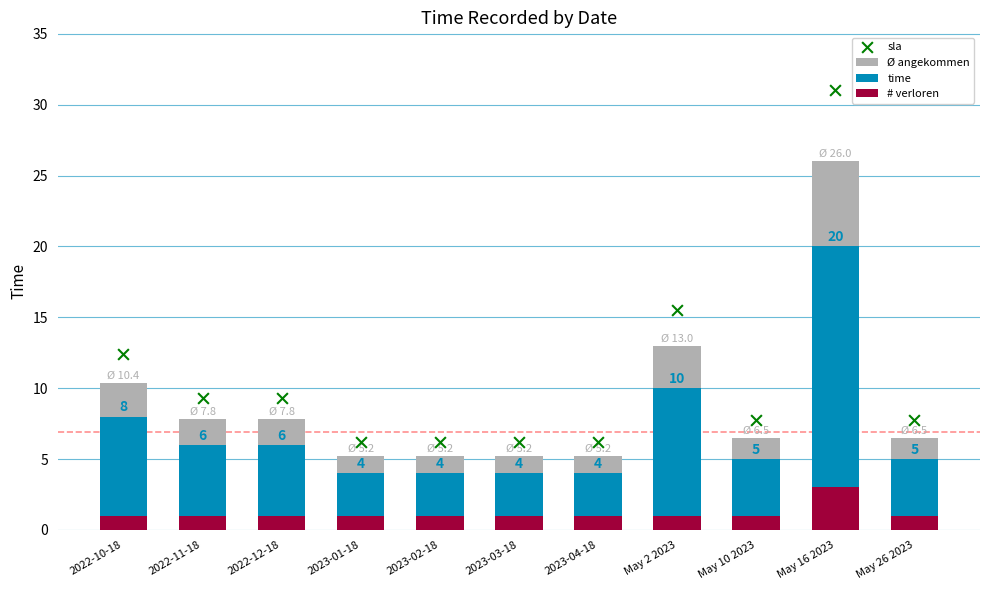

At which category is the sum across all series the highest?

May 16 2023